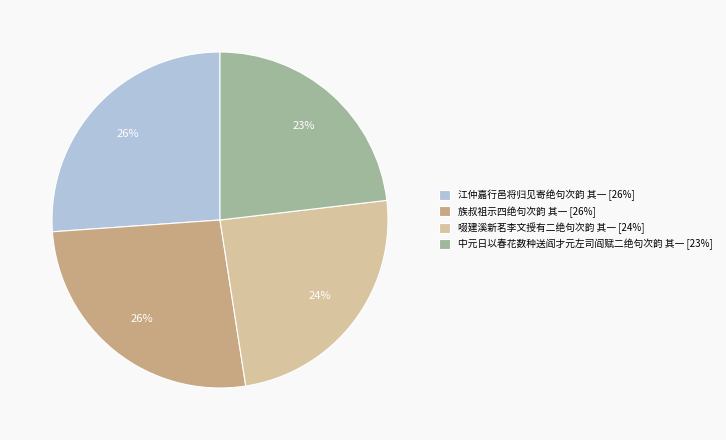

How many slices are in this pie chart?

4